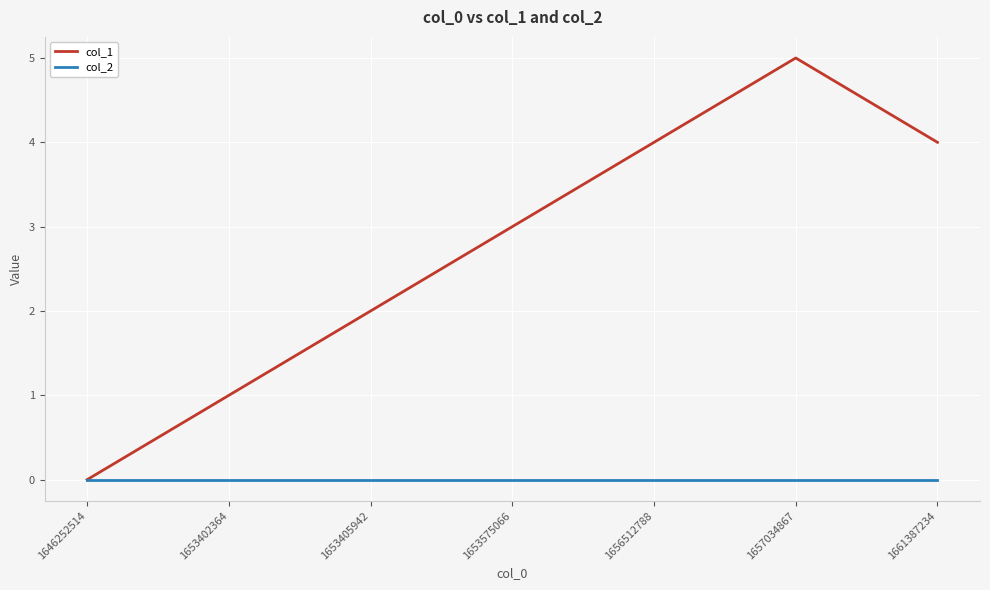

Which series has the largest range (max minus min)?

col_1